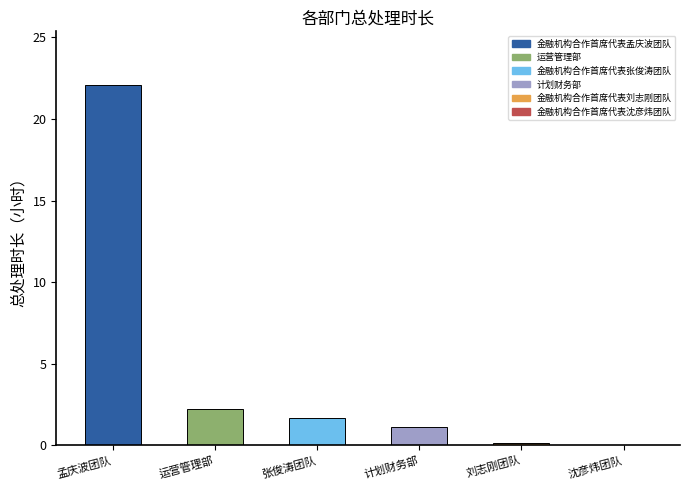

Is it true that the value at 孟庆波团队 is 22.1?

True